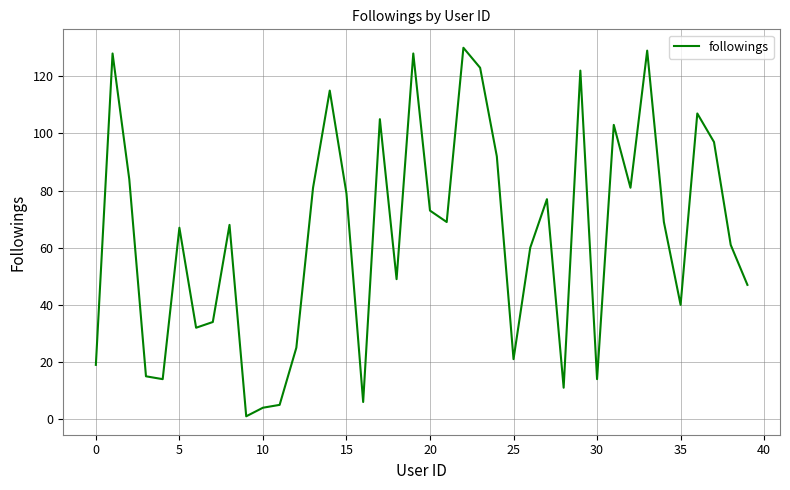

How many lines are shown in the chart?

1